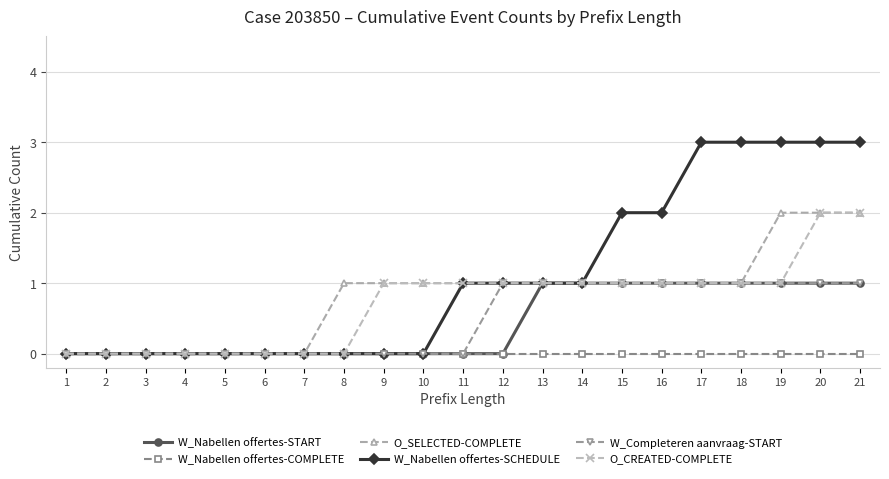

Count the number of data series in this chart.

6